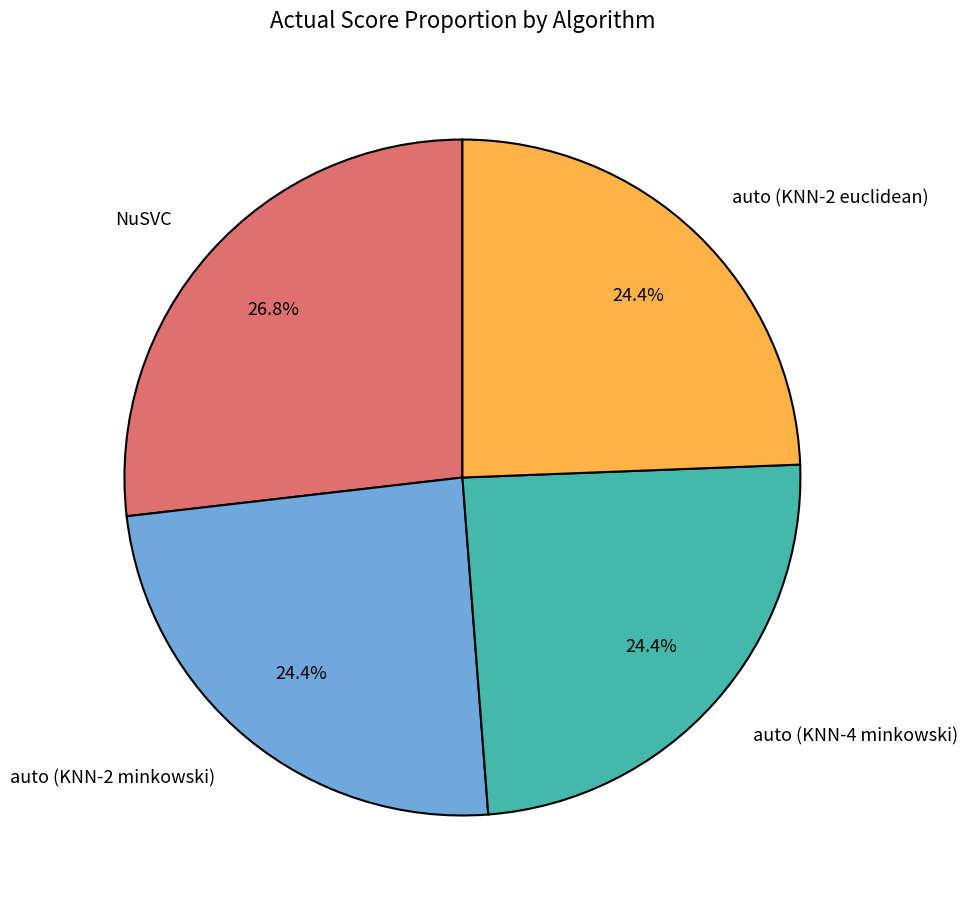

Does auto (KNN-2 minkowski) represent more than half of the total?

No